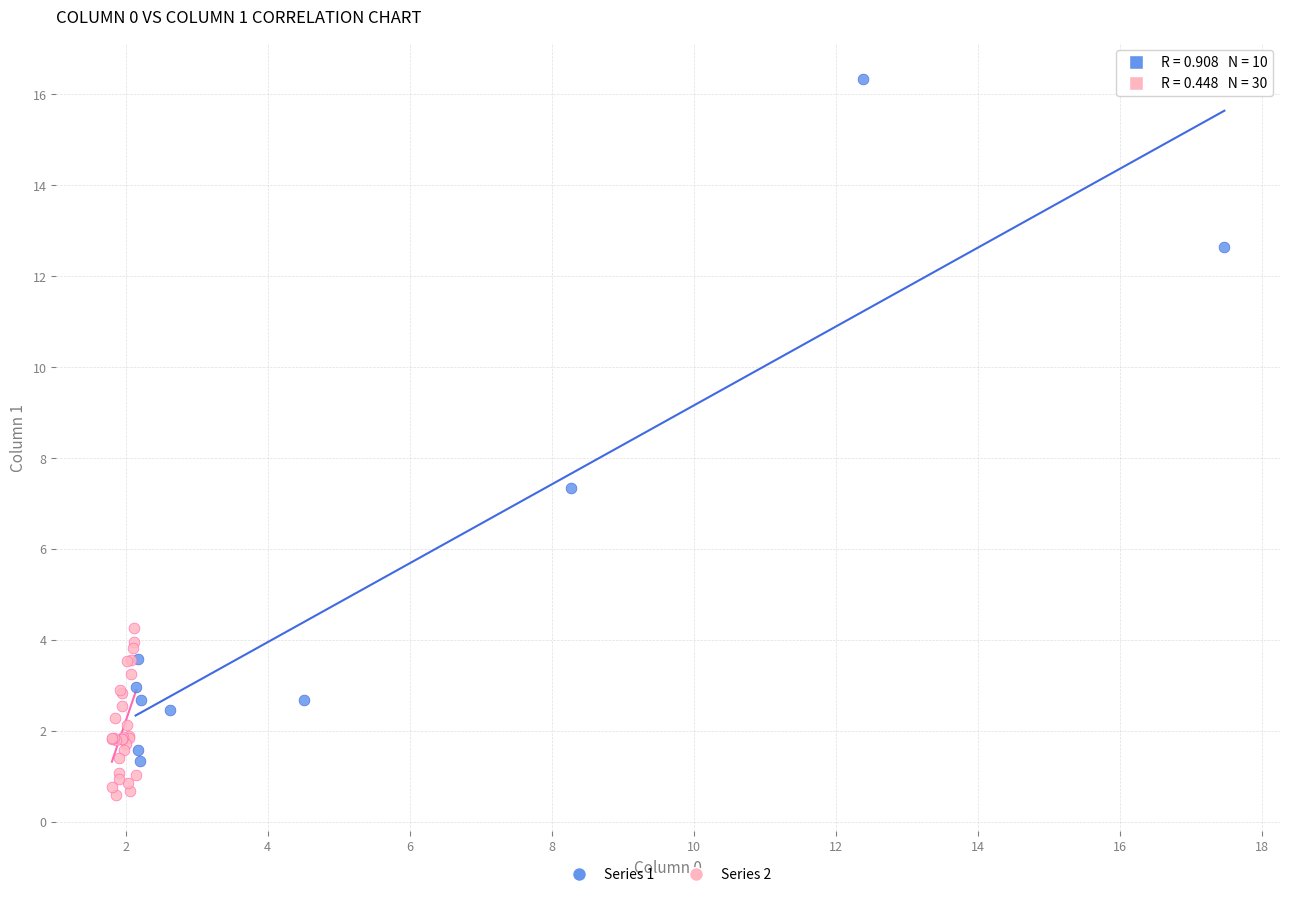

Which series has the widest spread of Y values?

Series 1